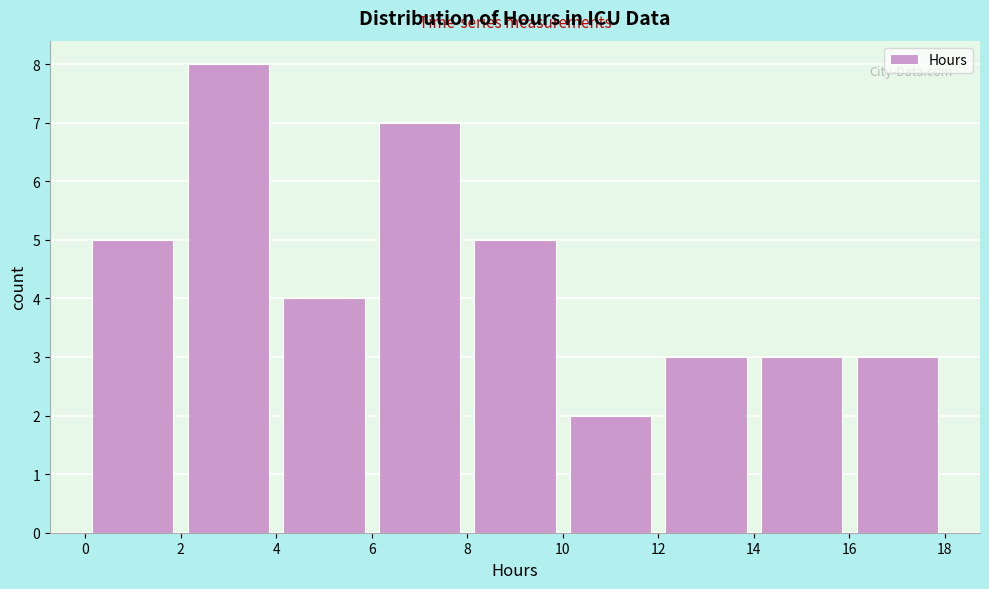

How tall is the bar that spans 0 to 2 on the x-axis? The values are not printed on the chart, so give them approximately, as read against the axis.

5